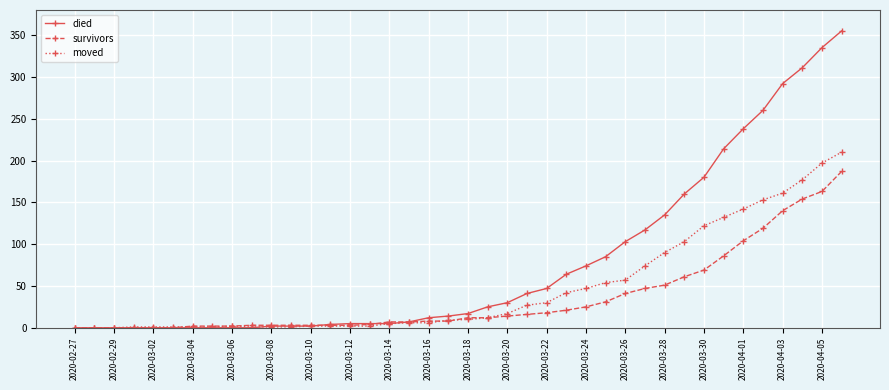

Which series has the largest range (max minus min)?

died